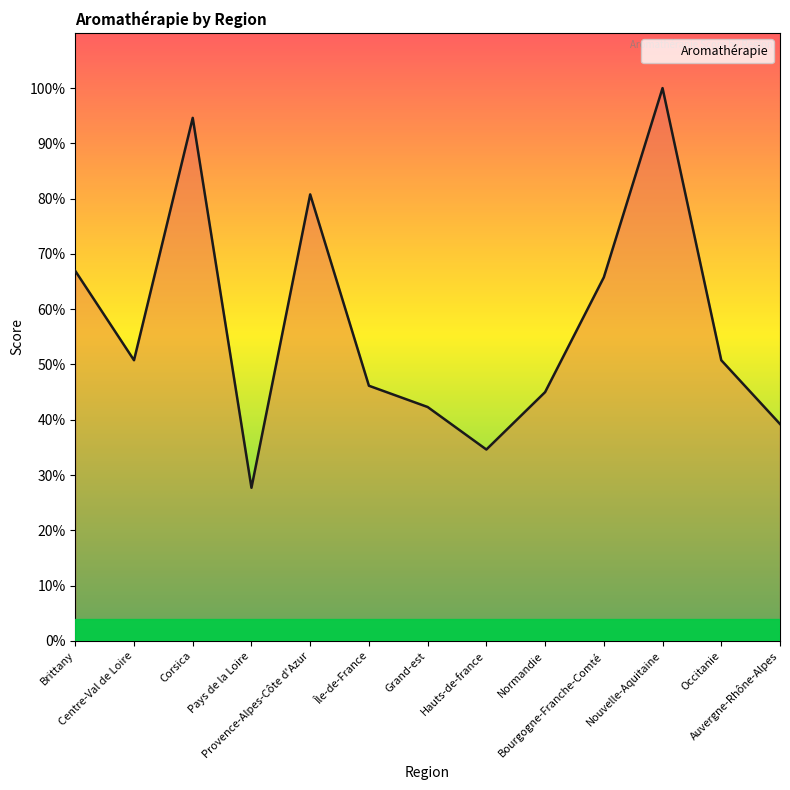

What is the difference between the maximum and minimum values?

72.3